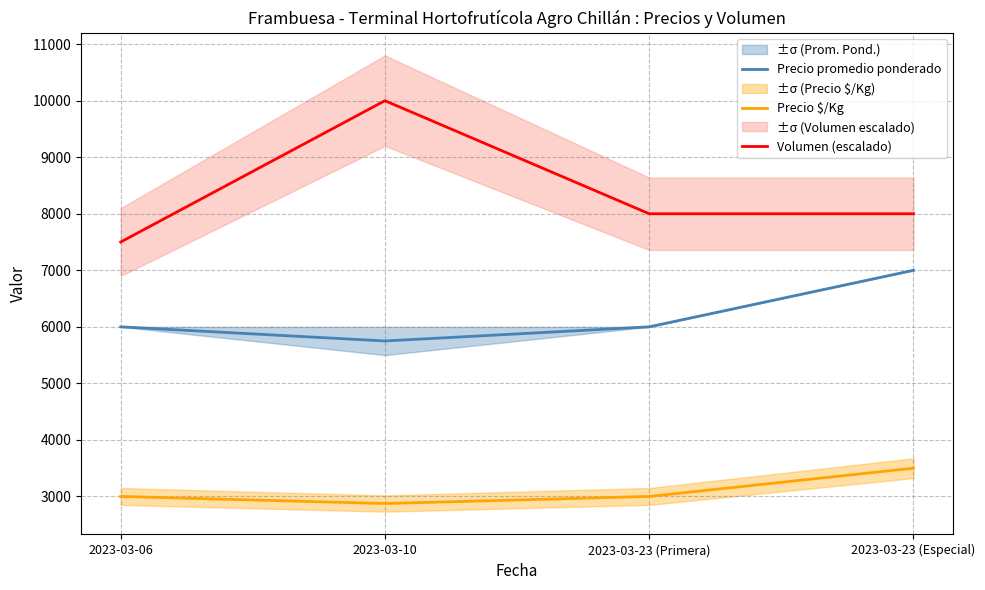

How many Precio promedio ponderado values are between 6000 and 7000?

3